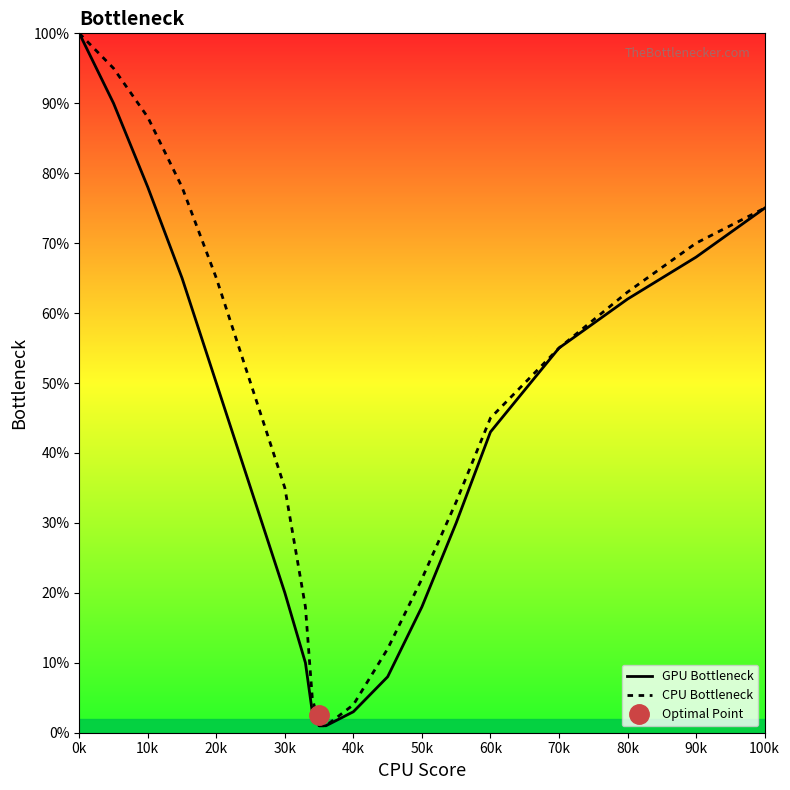

The value of CPU Bottleneck at 40k is 4. True or false?

True